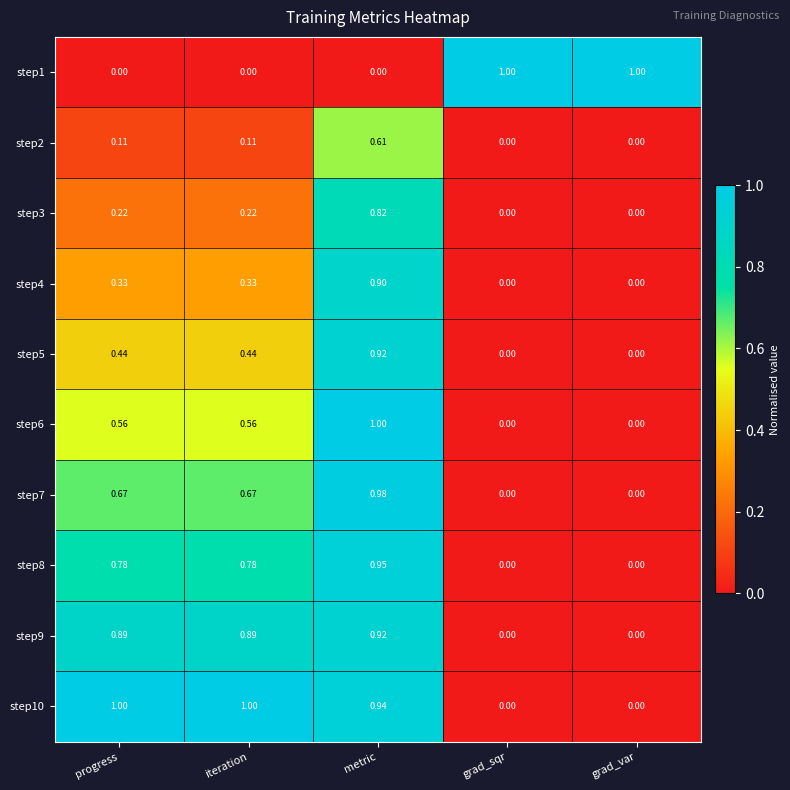

At which category is the sum across all series the highest?

metric